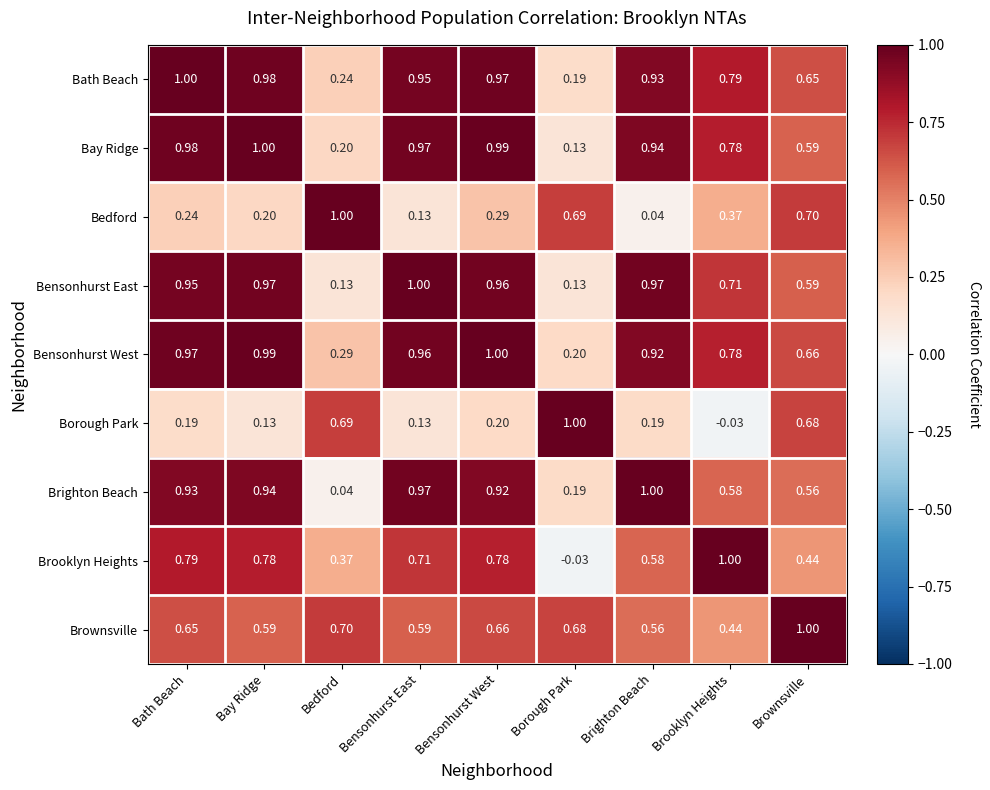

Which series changed the most between Bath Beach and Brighton Beach?

Brooklyn Heights